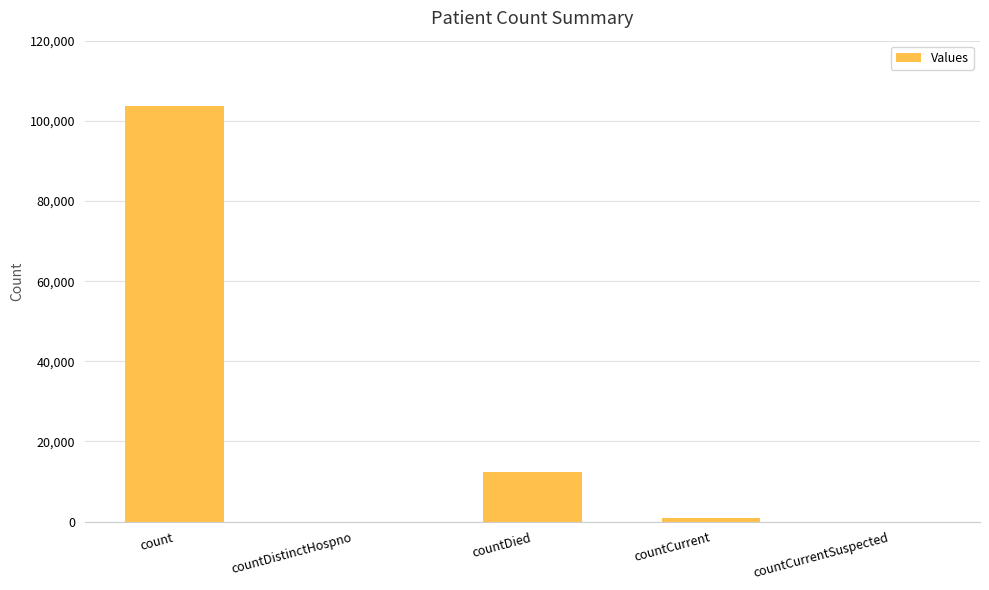

At which category does the chart reach its peak across all series?

count